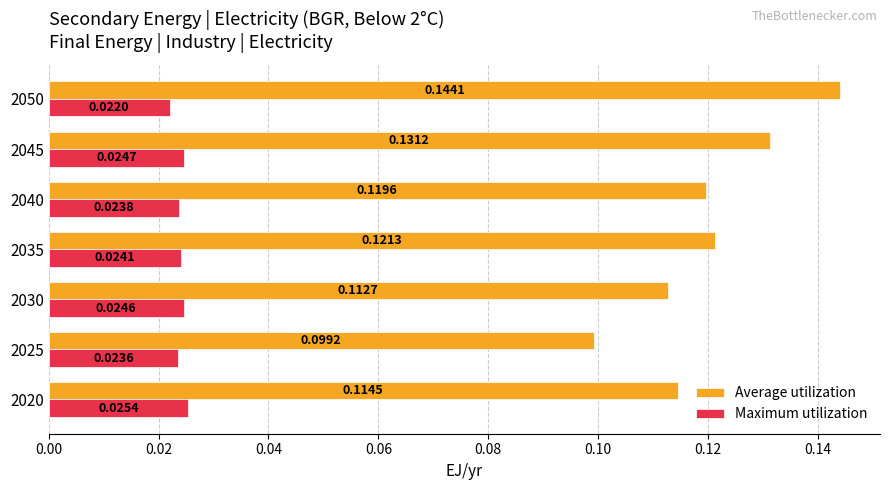

At how many categories does at least one series exceed 0?

7